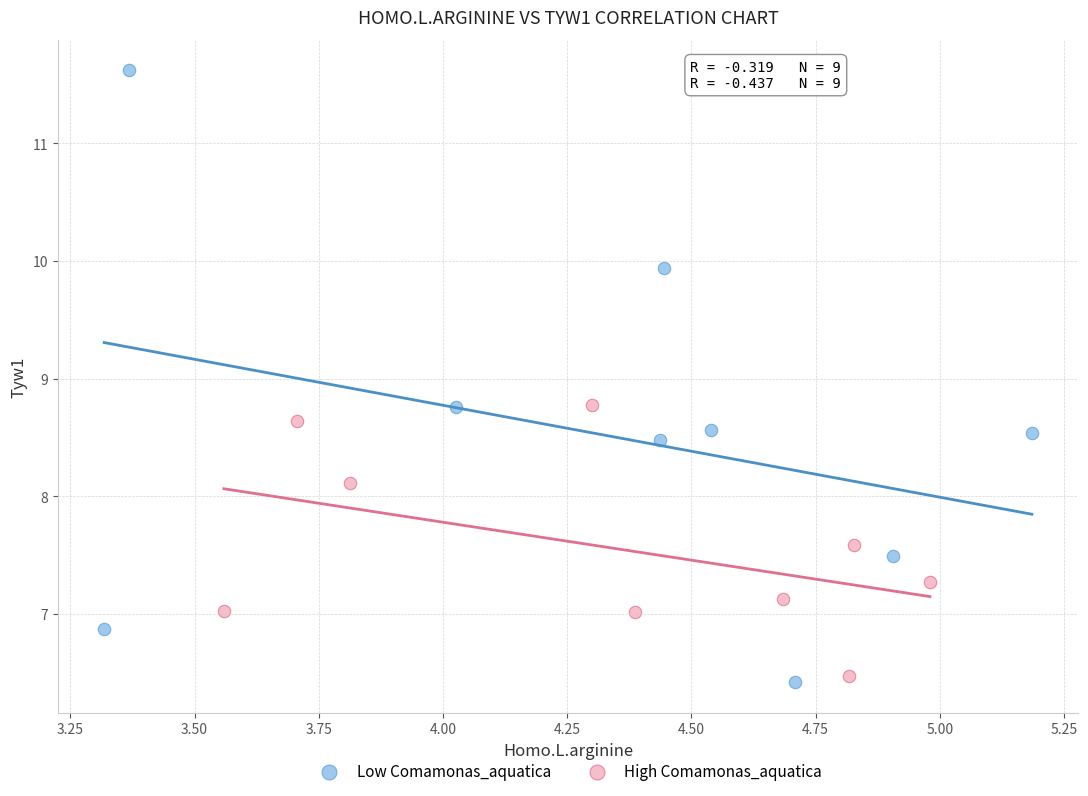

Which series has the widest spread of Y values?

Low Comamonas_aquatica